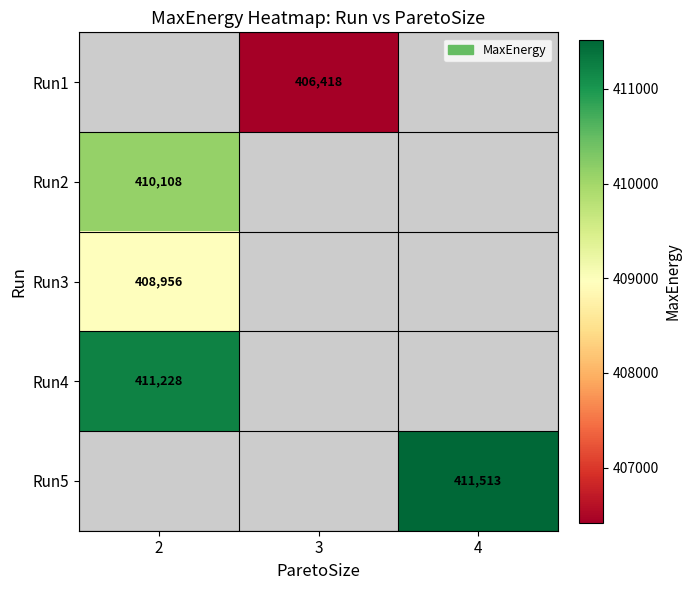

The Run5 series shows 411513.0 at 4. True or false?

True